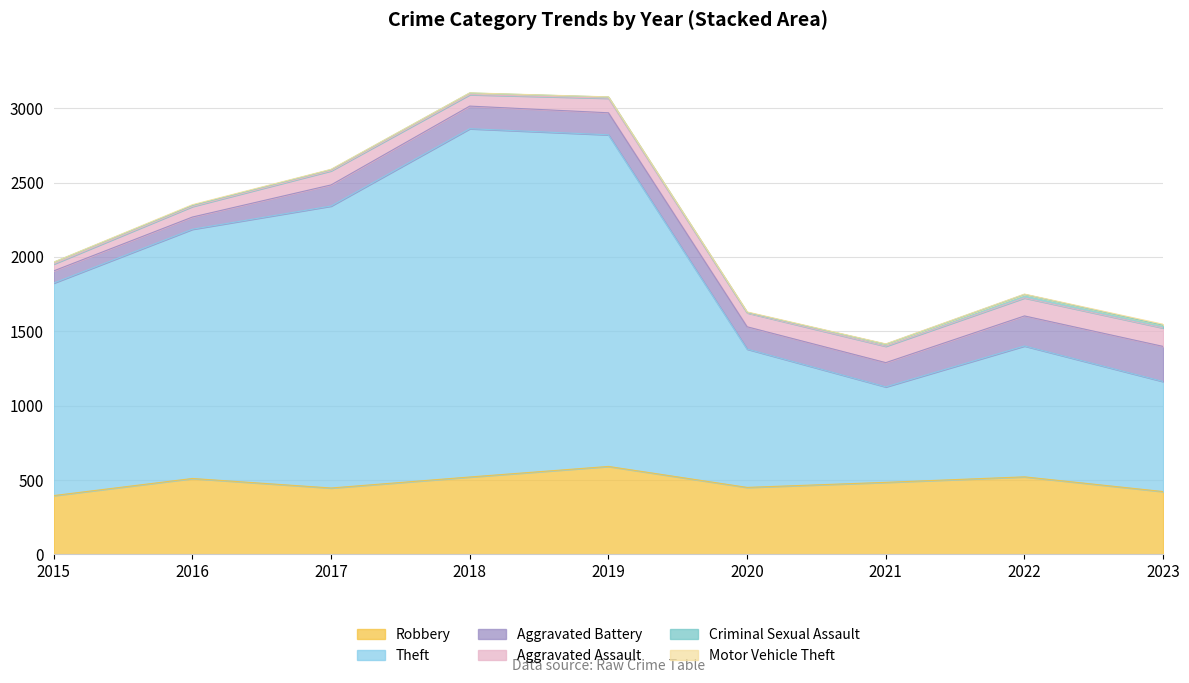

The Robbery series shows 484 at 2021. True or false?

True